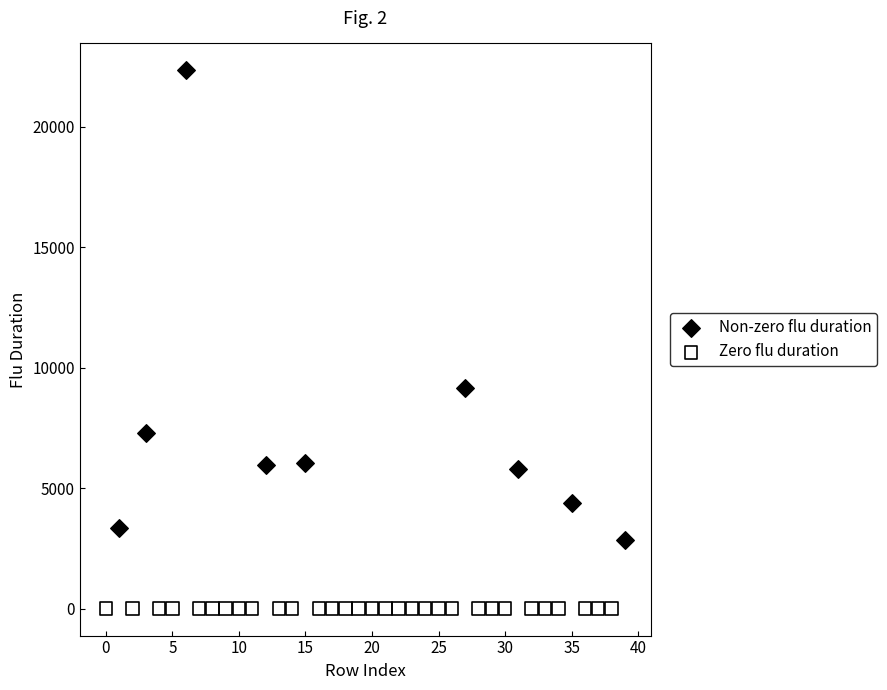

Which series contains the lowest Y value?

Zero flu duration